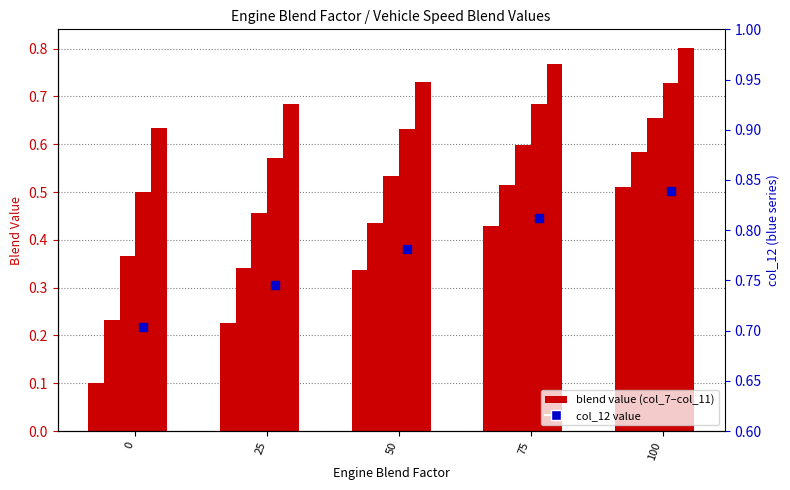

Which series contains the highest Y value?

col_12